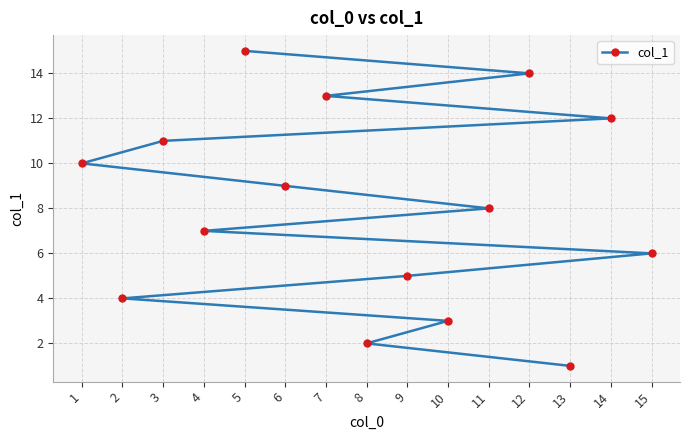

The value at 1 is 10. True or false?

True